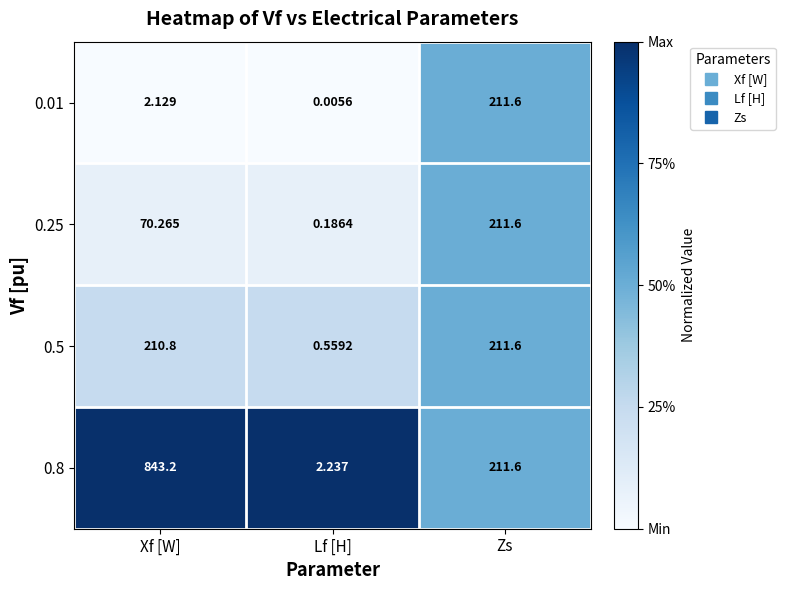

List the labels in order of 0.01 value, largest first.

Zs, Xf [W], Lf [H]